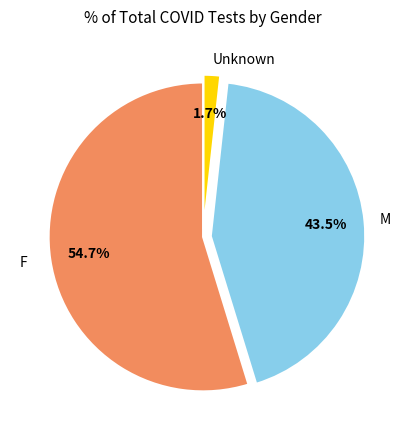

Does any single category account for the majority?

Yes